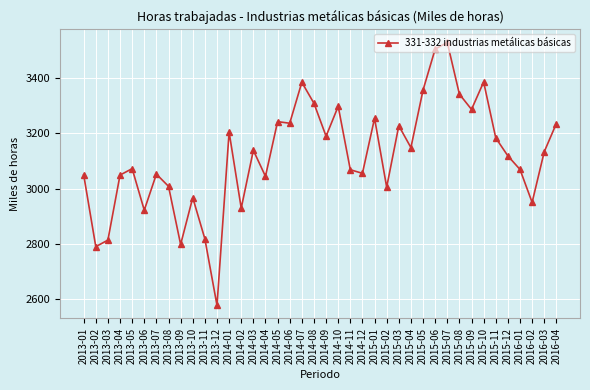

True or false: the data shows 3008.8 at 2013-08.

True